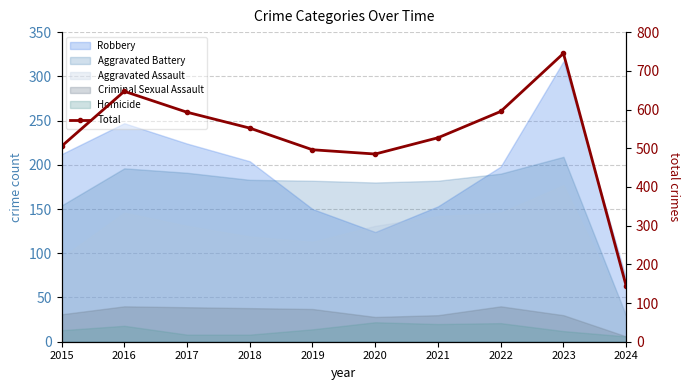

Where does the data first go above 552?

2016